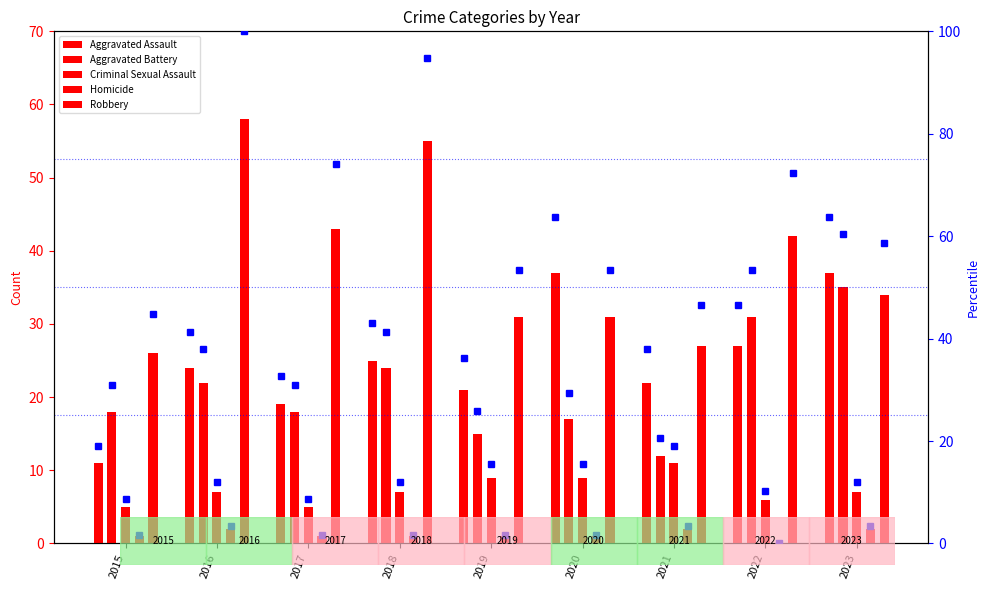

Count the number of categories in the chart.

9